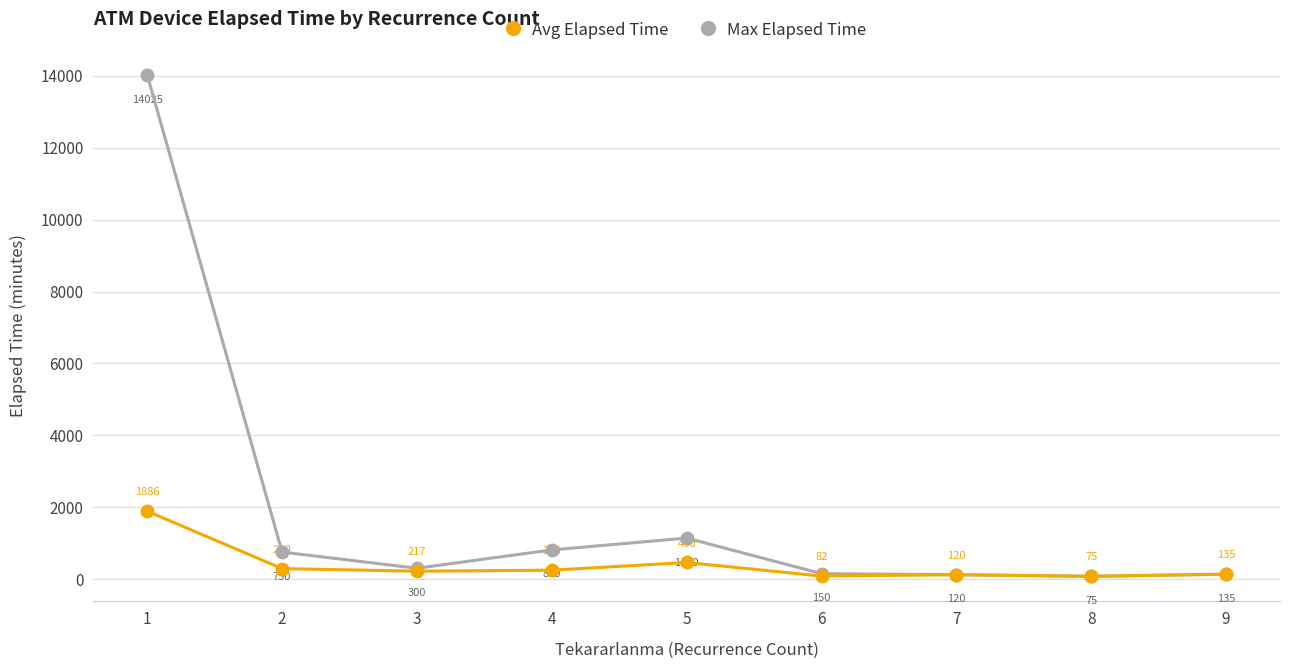

Is it true that Avg Elapsed Time equals 290.0 at 2?

True